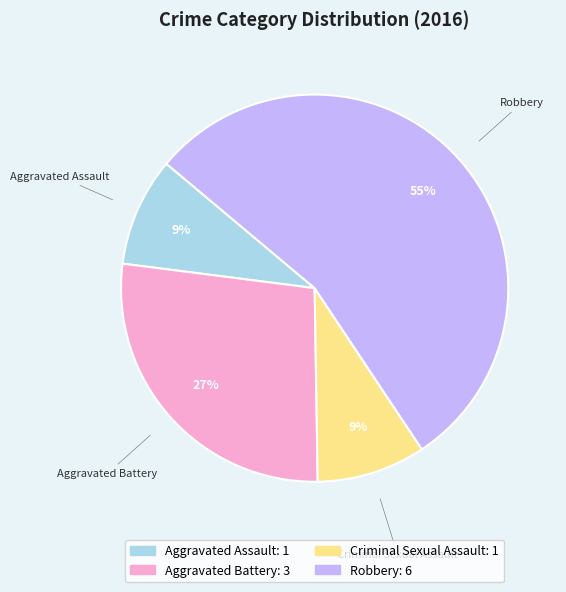

Do Robbery and Criminal Sexual Assault together represent more than half of the pie?

Yes